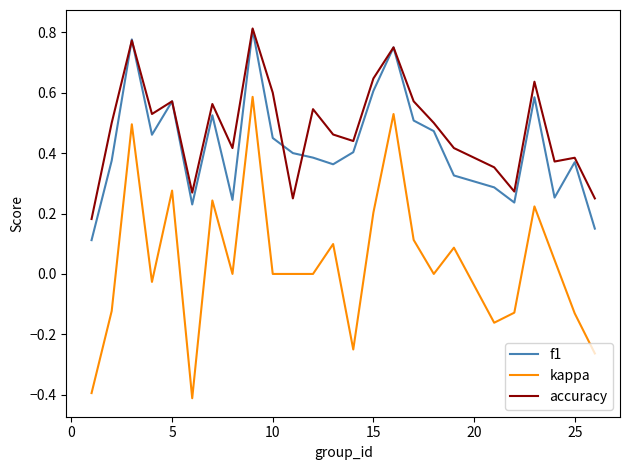

Which series has the largest range (max minus min)?

kappa